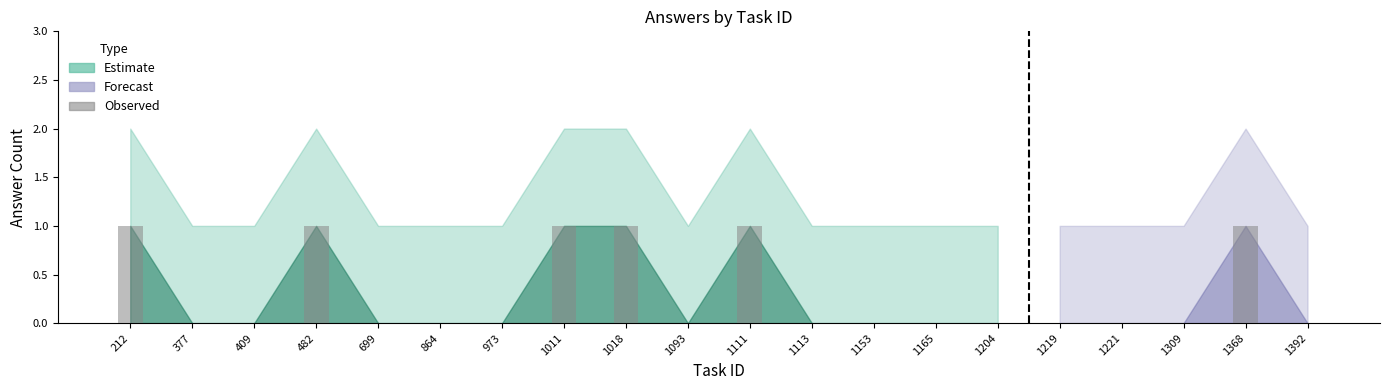

Reading left to right, transcribe all the data shown in this chart.

1	0	0	1	0	0	0	1	1	0	1	0	0	0	0	0	0	0	1	0